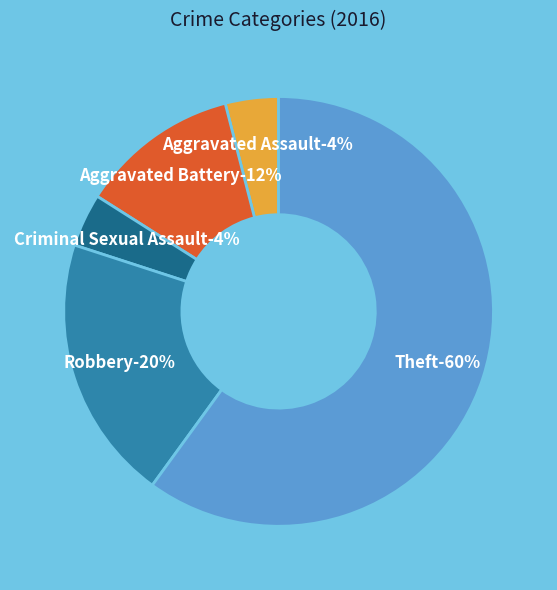

To the nearest percent, what percentage of the pie is Criminal Sexual Assault?

4%